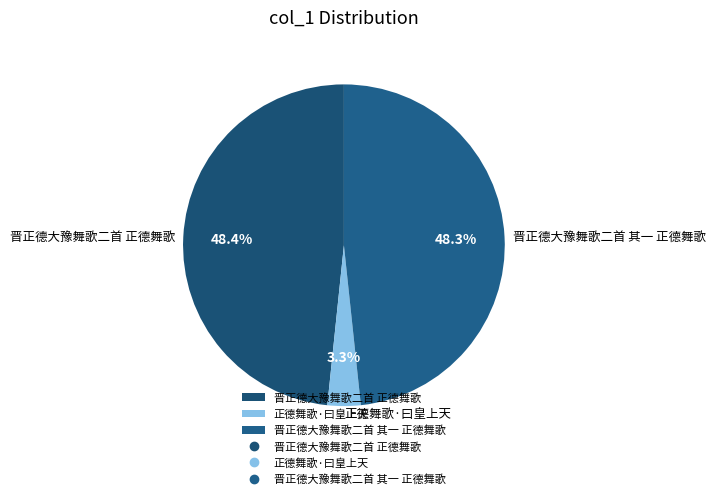

Combined, do 晋正德大豫舞歌二首 其一 正德舞歌 and 正德舞歌·曰皇上天 account for over 50%?

Yes